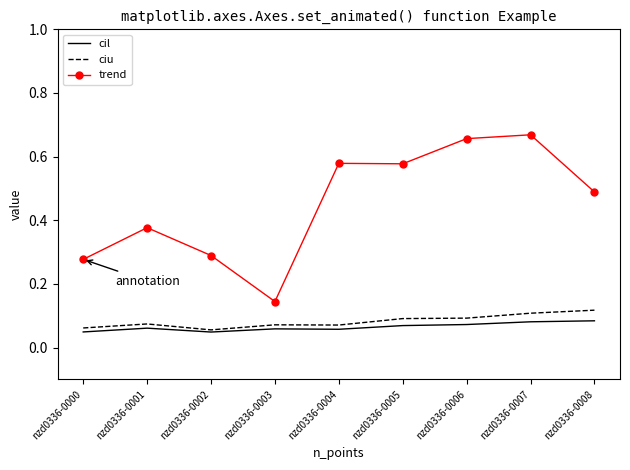

The cil series shows 0.0 at nzd0336-0006. True or false?

False